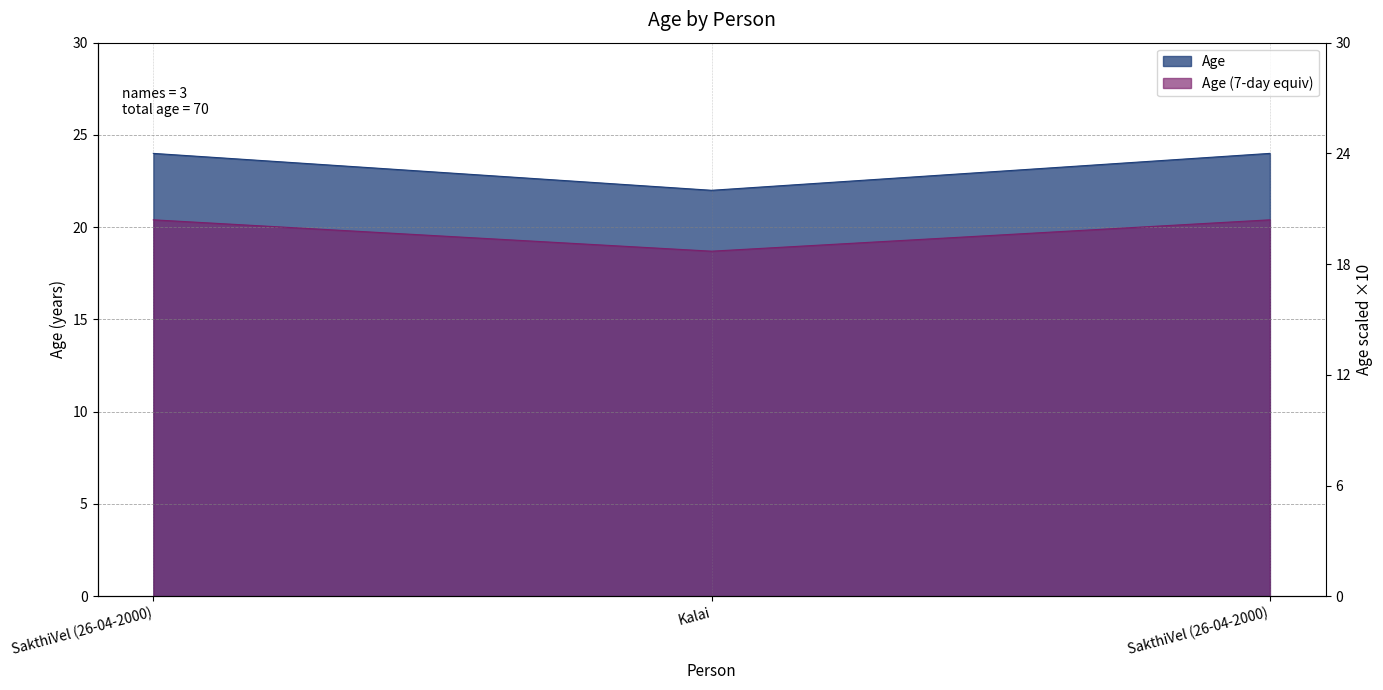

The value at Kalai is 8. True or false?

False